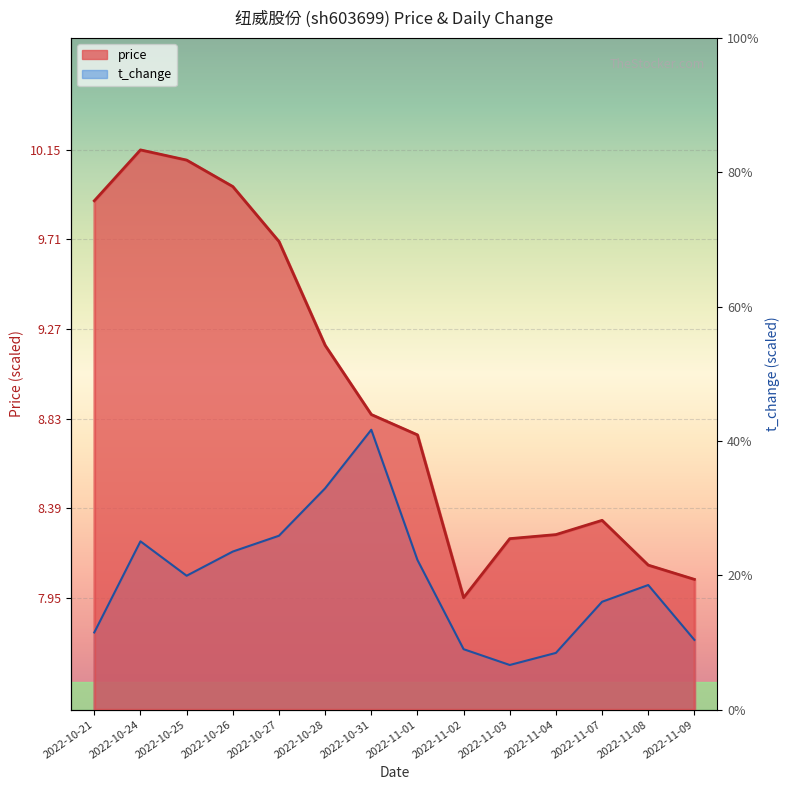

True or false: t_change and price cross at least once.

False